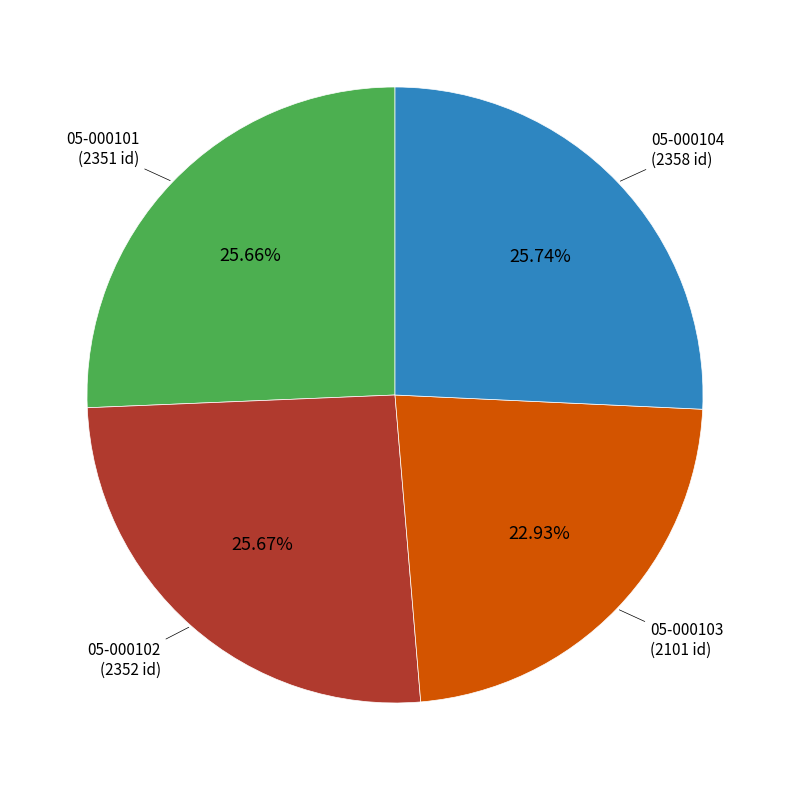

Count the number of slices in the pie.

4